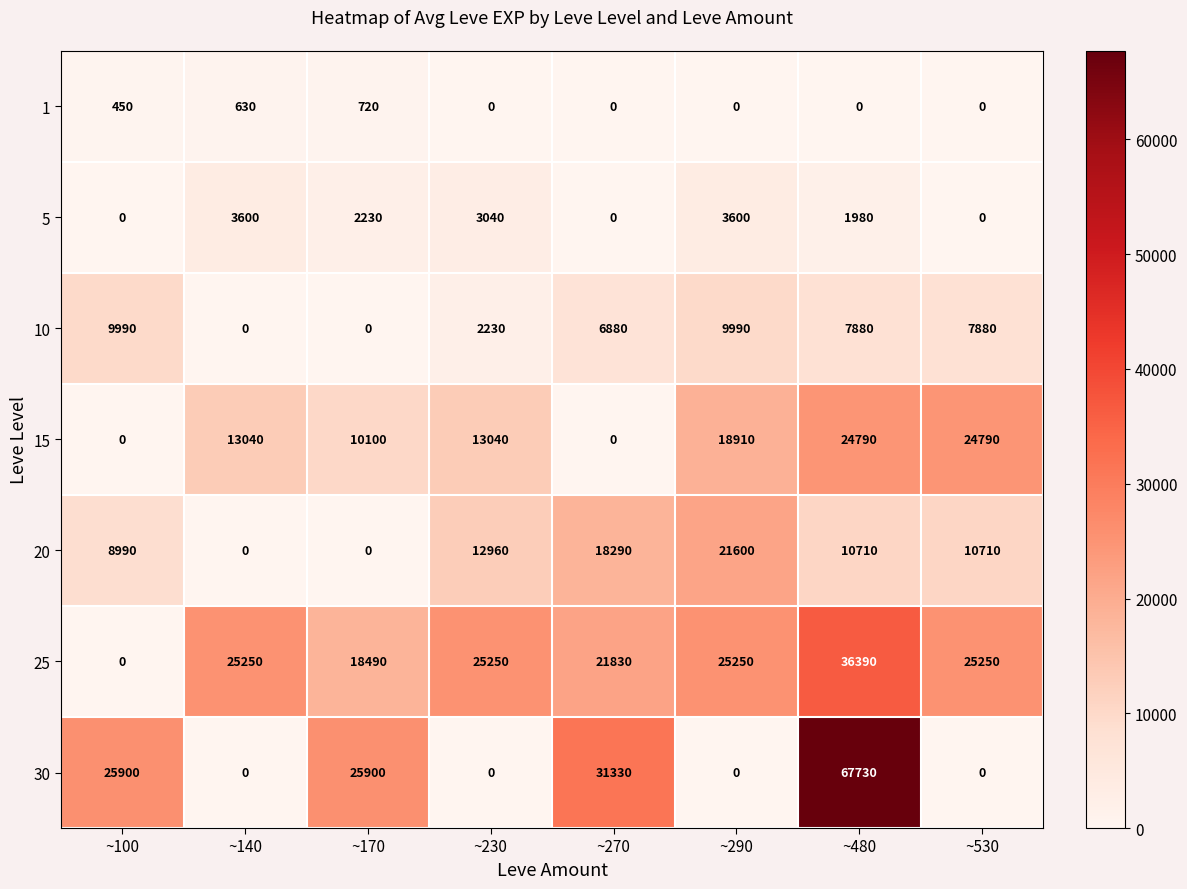

How many 5 values are between 0 and 3600?

8